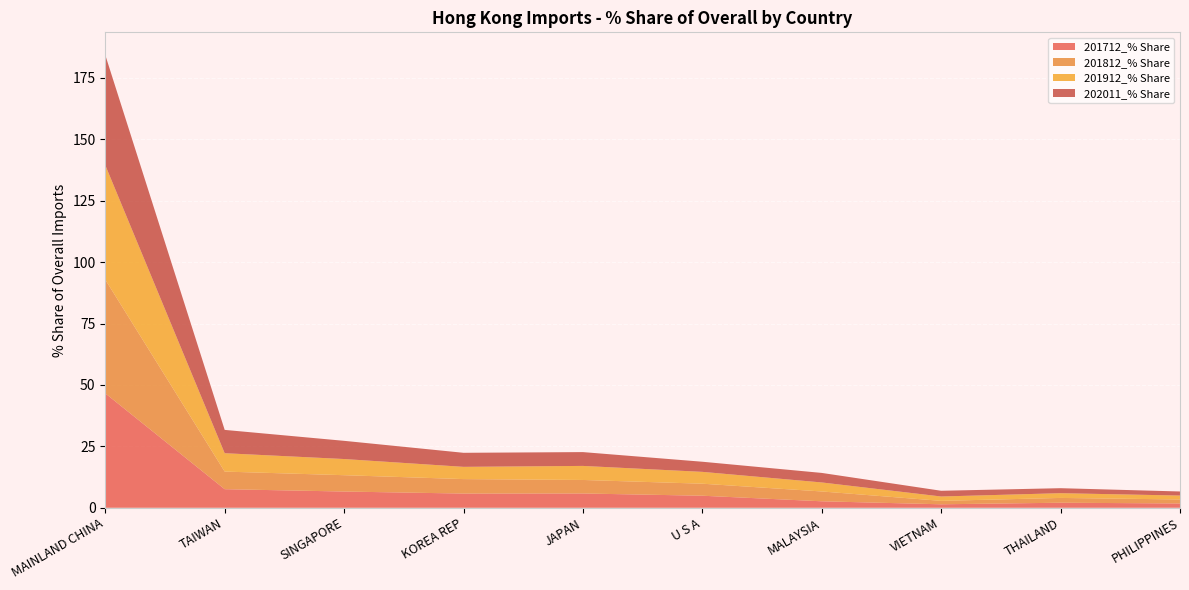

Reading left to right, transcribe all the data shown in this chart.

201712_% Share: 46.6	7.6	6.6	5.8	5.8	4.9	2.6	1.4	2.1	1.8
201812_% Share: 46.3	7.2	6.7	5.9	5.5	4.9	4.0	1.4	2.0	1.6
201912_% Share: 46.6	7.5	6.6	5.0	5.7	4.8	3.7	1.8	1.9	1.6
202011_% Share: 44.9	9.5	7.4	5.7	5.6	4.1	3.9	2.3	2.0	1.7